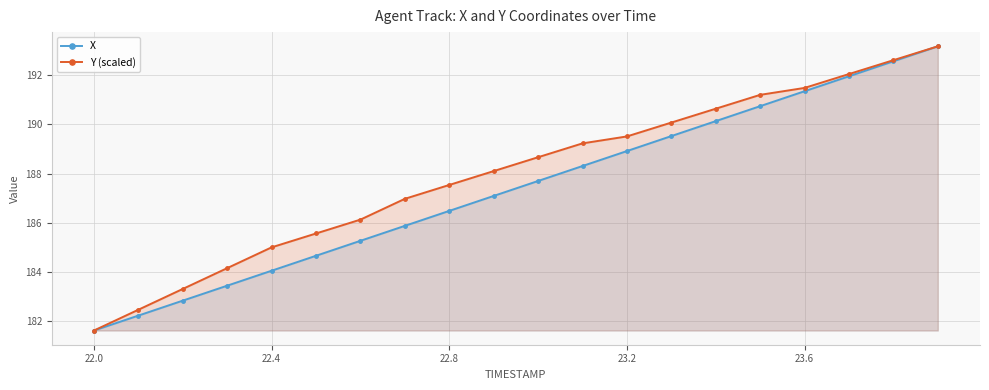

True or false: X has more than 2 points higher than both neighbors.

False